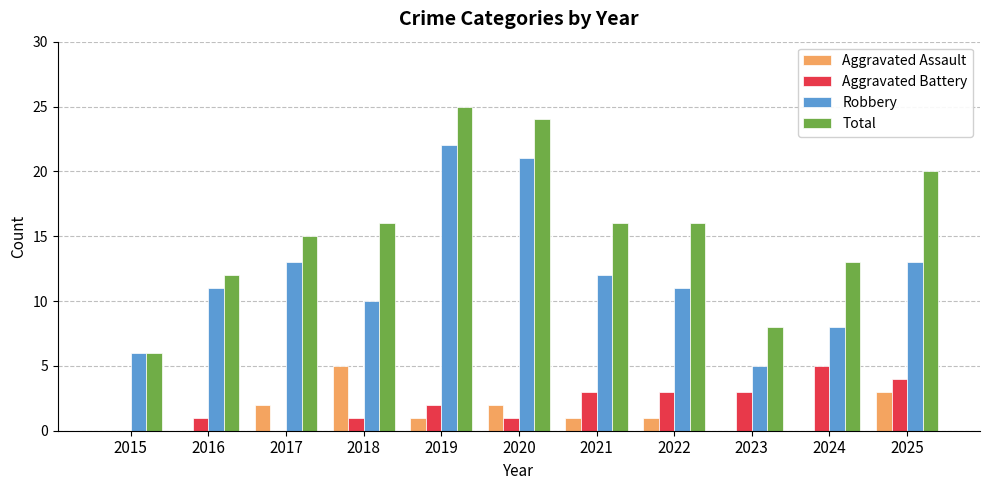

What value does the Total series have at 2015?

6